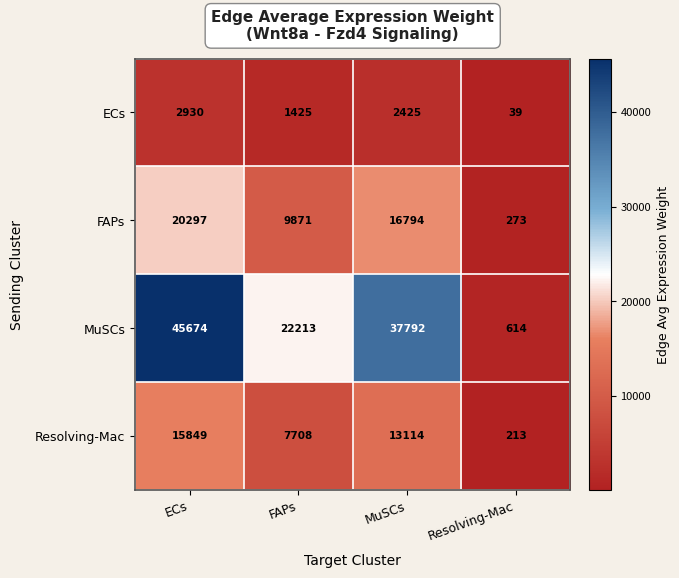

What is the difference between the MuSCs values at FAPs and ECs?

23461